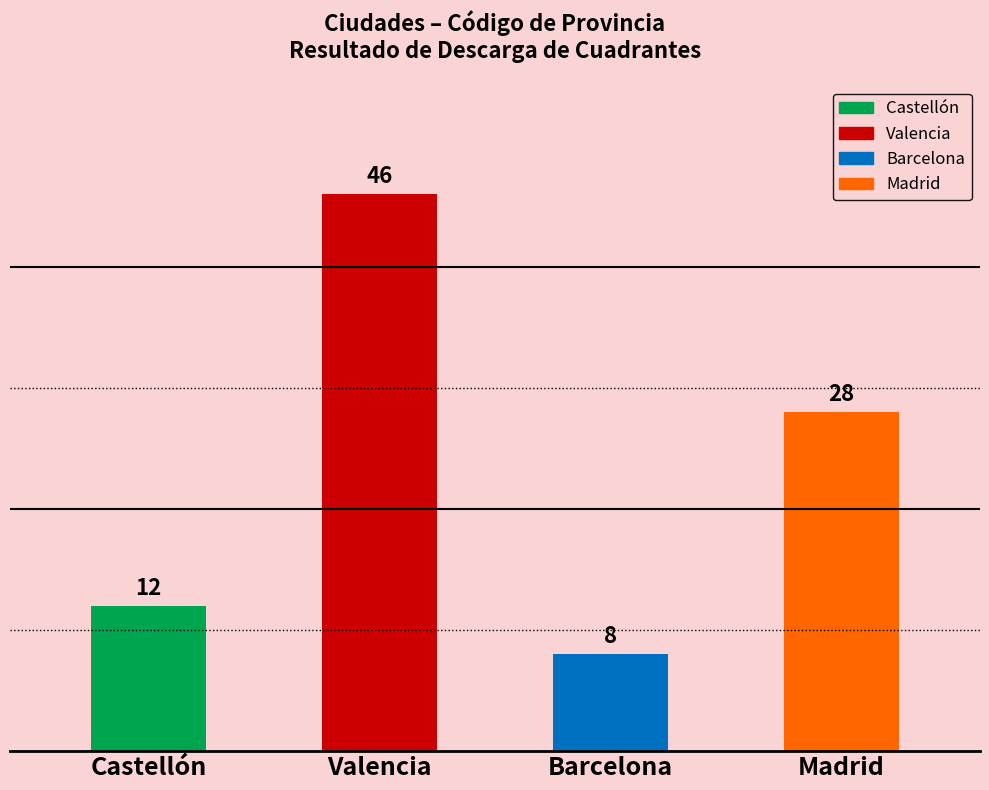

What is the greatest value displayed?

46